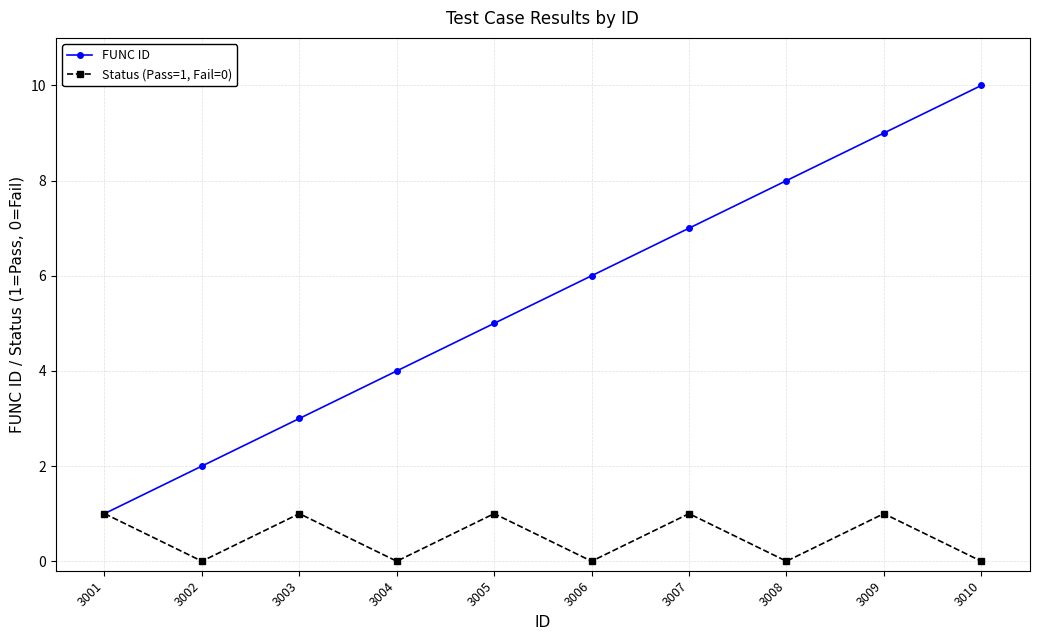

How many lines are shown in the chart?

2